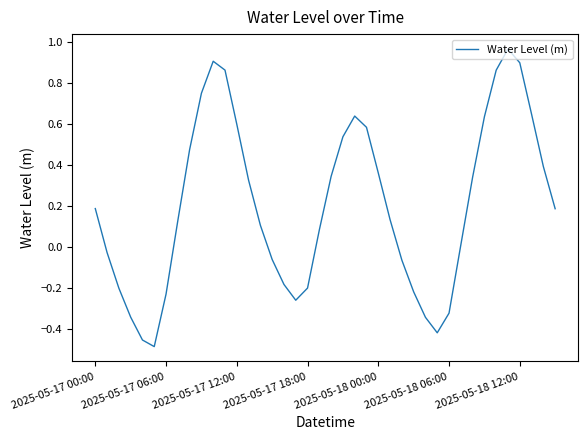

What is the difference between the maximum and minimum values?

1.5